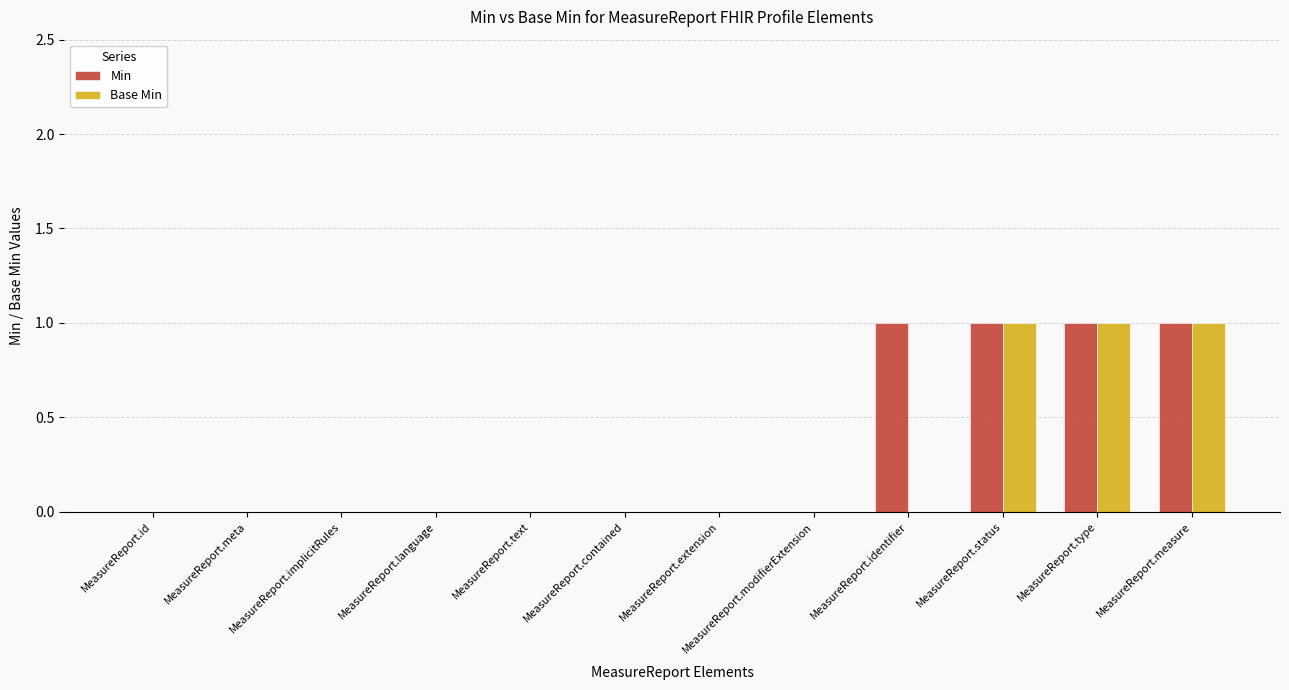

Reading left to right, list all the values displayed in this chart.

Min: MeasureReport.id=0	MeasureReport.meta=0	MeasureReport.implicitRules=0	MeasureReport.language=0	MeasureReport.text=0	MeasureReport.contained=0	MeasureReport.extension=0	MeasureReport.modifierExtension=0	MeasureReport.identifier=1	MeasureReport.status=1	MeasureReport.type=1	MeasureReport.measure=1
Base Min: MeasureReport.id=0	MeasureReport.meta=0	MeasureReport.implicitRules=0	MeasureReport.language=0	MeasureReport.text=0	MeasureReport.contained=0	MeasureReport.extension=0	MeasureReport.modifierExtension=0	MeasureReport.identifier=0	MeasureReport.status=1	MeasureReport.type=1	MeasureReport.measure=1